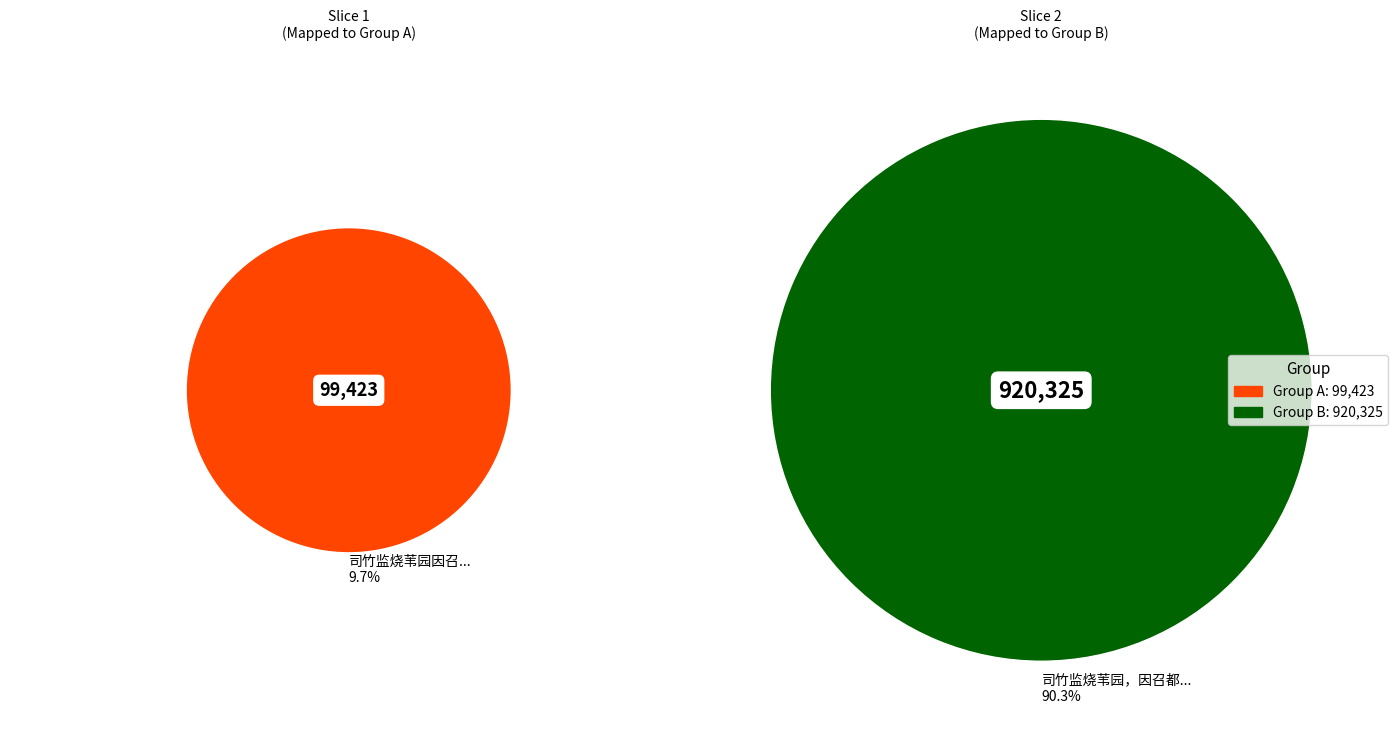

What is the smallest slice in the pie chart?

司竹监烧苇园因召都巡检柴贻勖左藏以其徒会